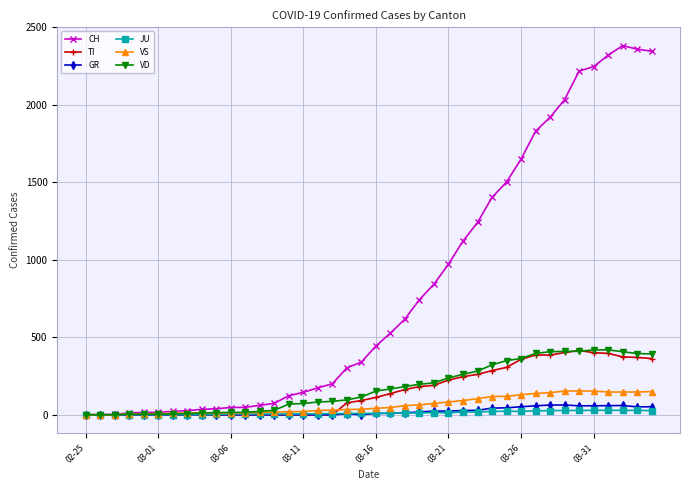

Which series has the largest total across all categories?

CH